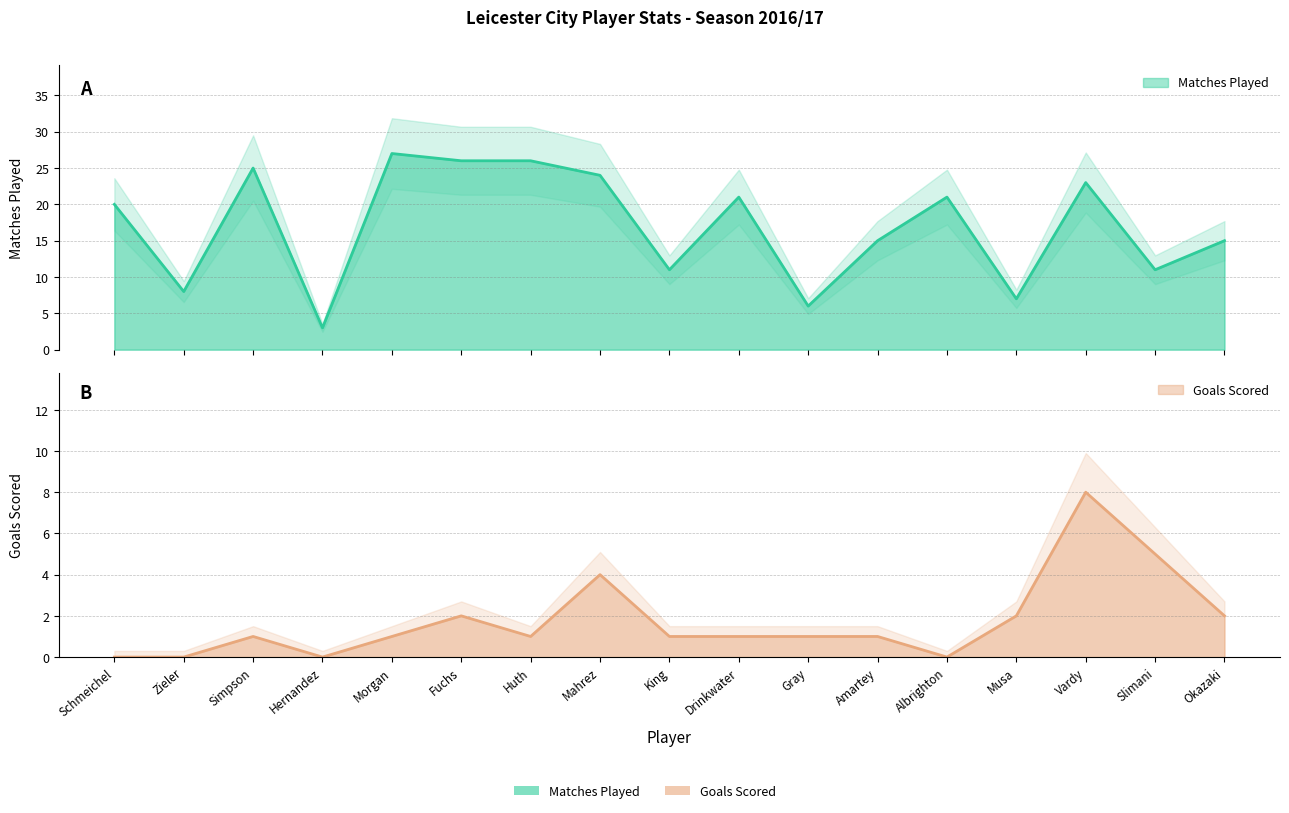

At which label is Matches Played (Tit.) closest to 15?

Amartey